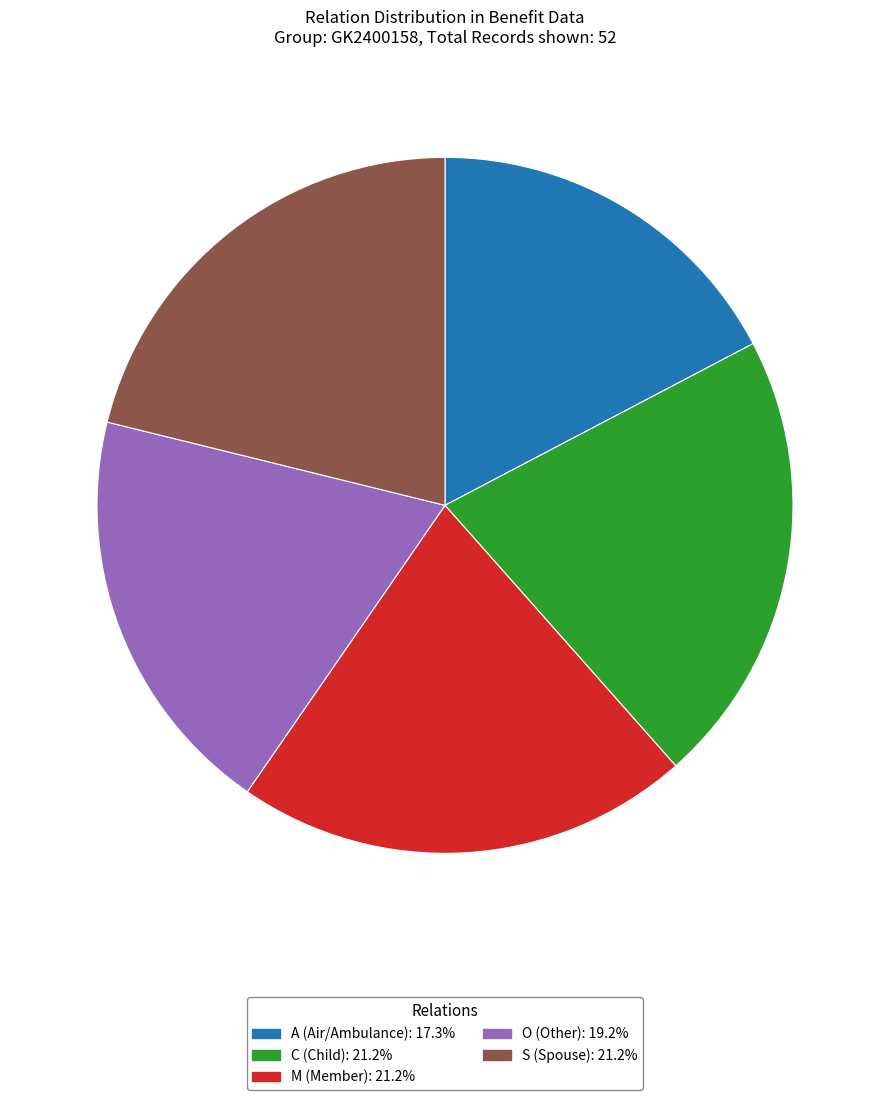

Which slice is the smallest?

A